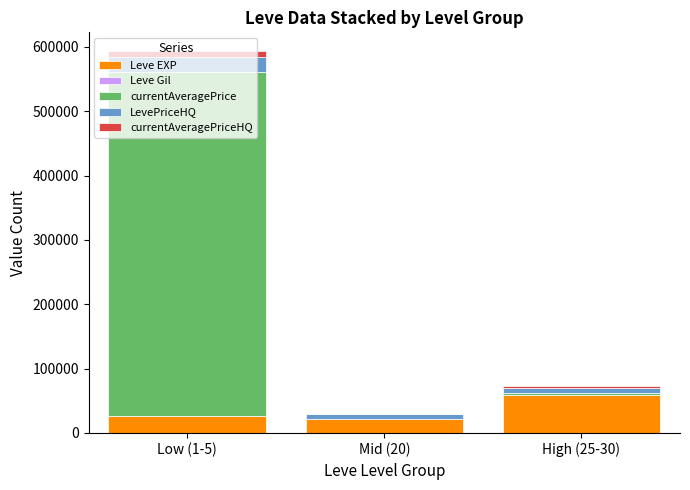

What is the sum of all Leve EXP values?

106390